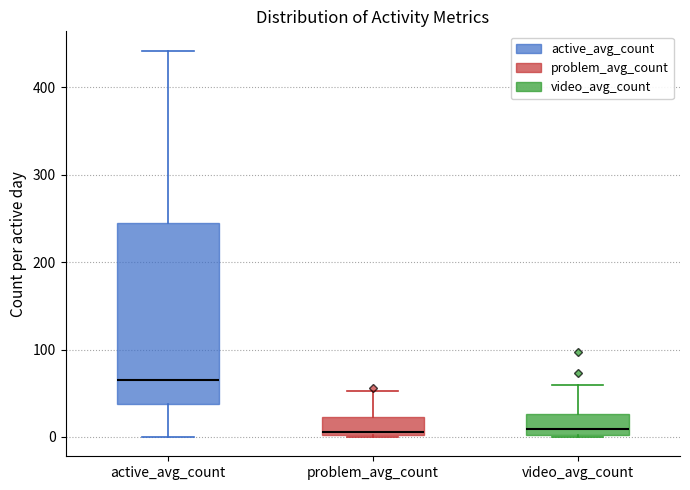

Where is the lower edge of the box for problem_avg_count on the y-axis? The values are not printed on the chart, so give them approximately, as read against the axis.

0